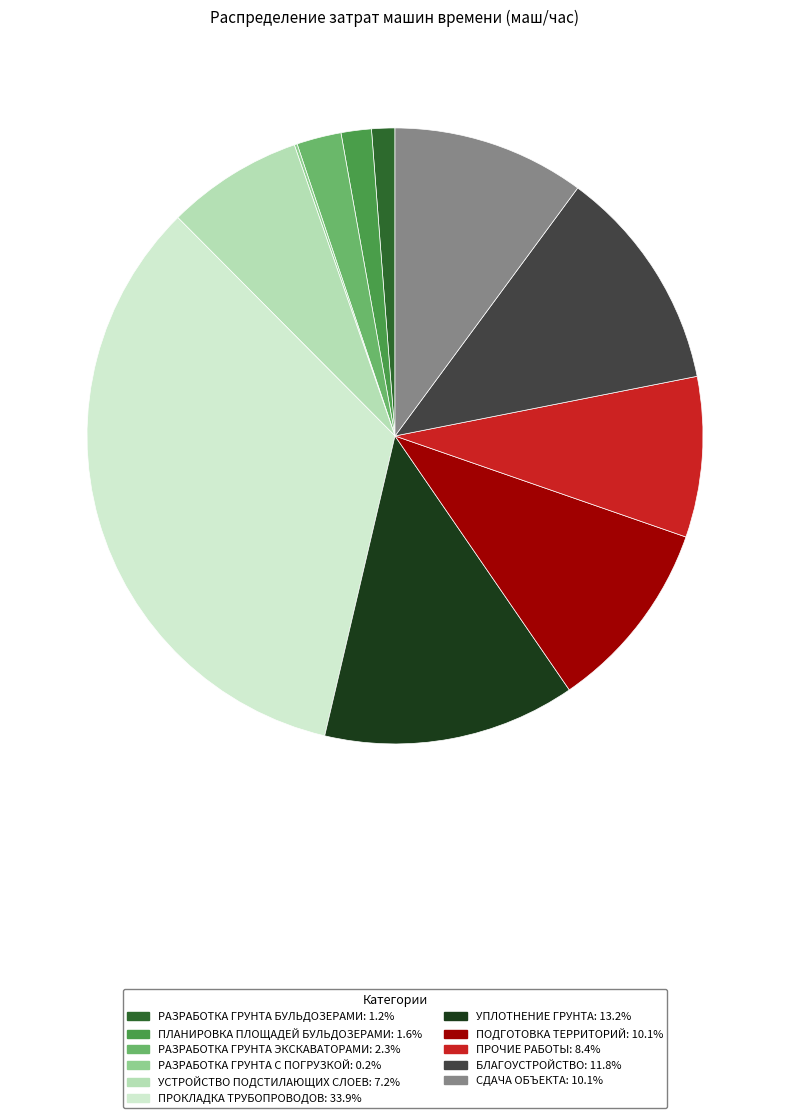

Does any single category account for the majority?

No